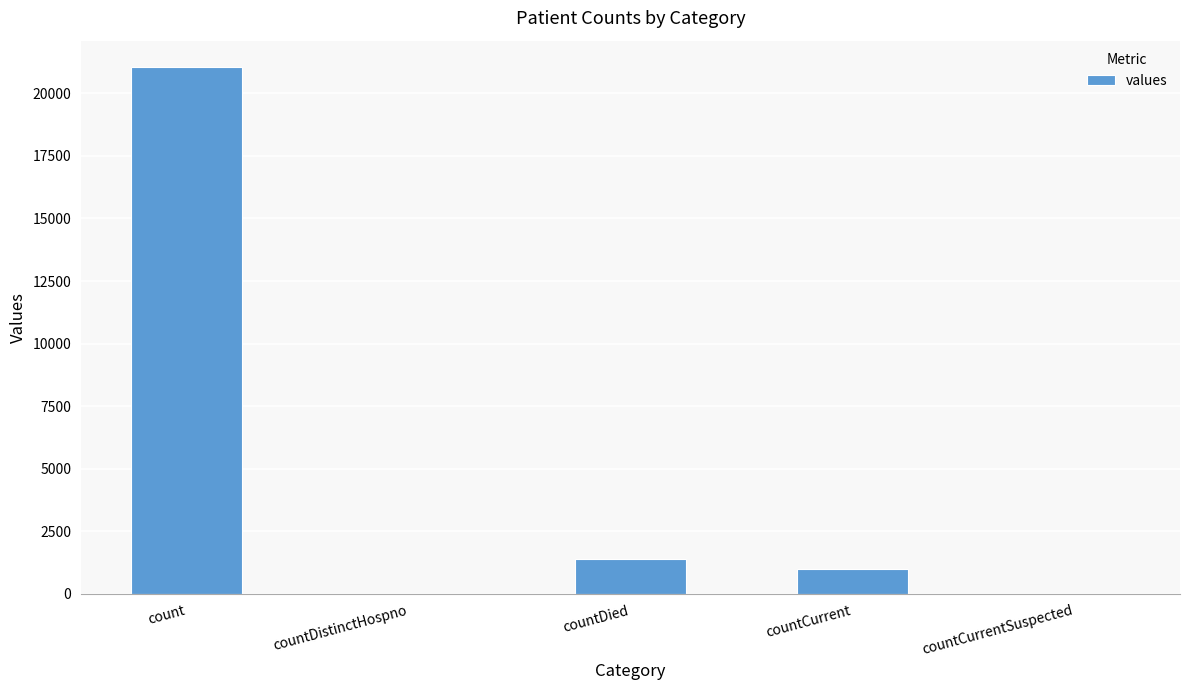

The value at countCurrentSuspected is 0. True or false?

True